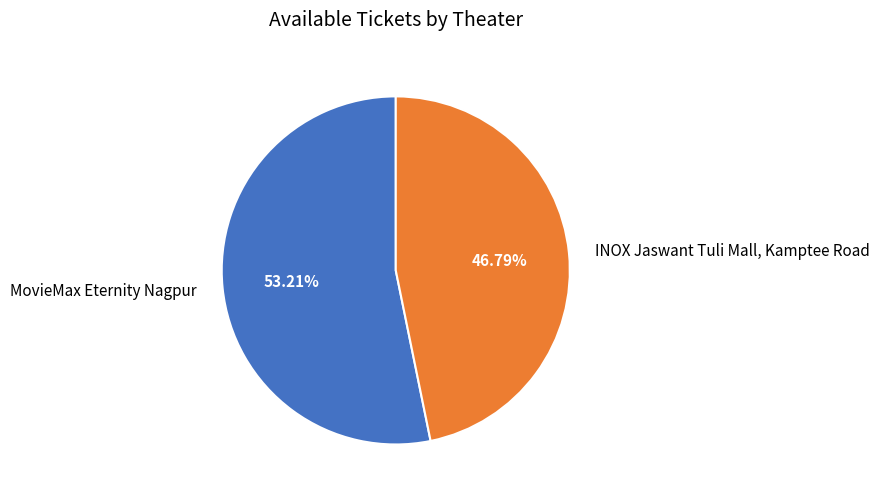

To the nearest percent, what is the average slice percentage?

50%